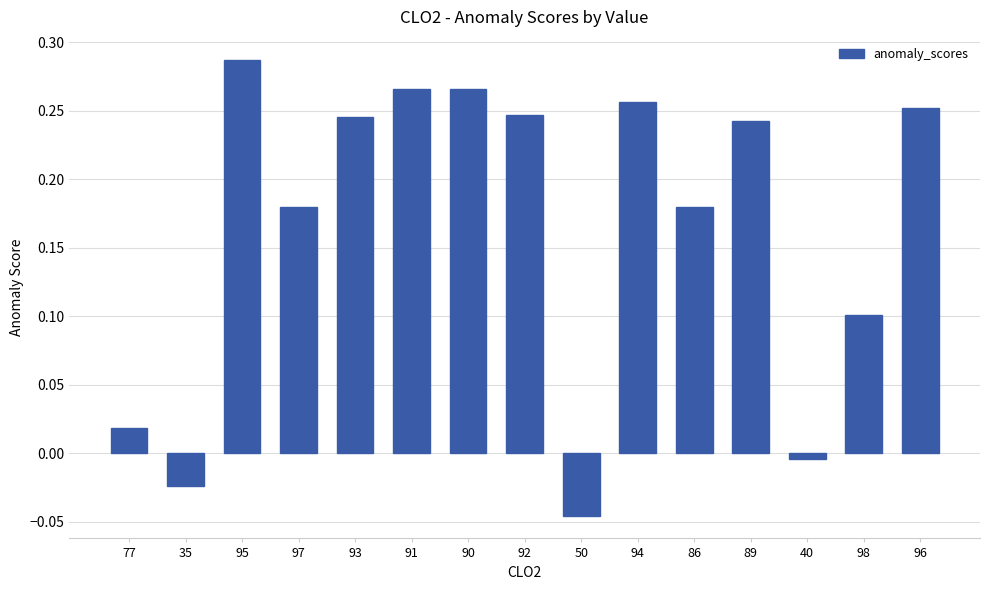

Which has a higher value, 95 or 93?

95